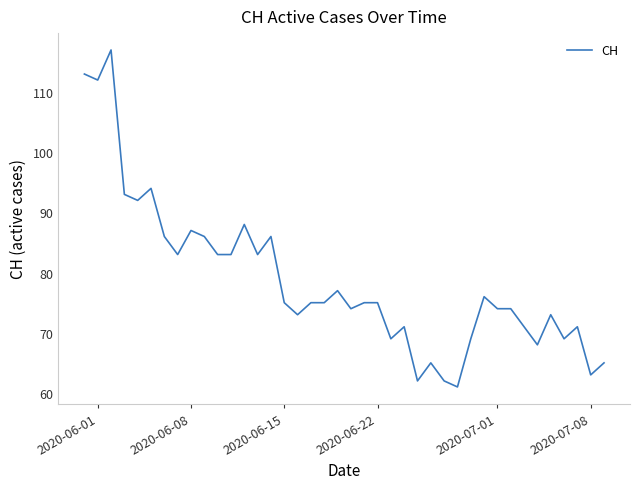

What is the greatest value displayed?

117